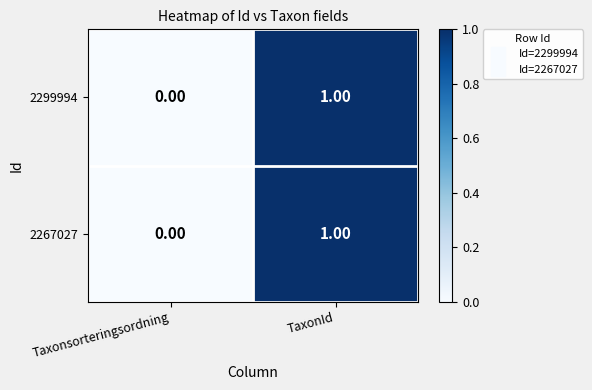

Which label corresponds to the largest value in the chart?

TaxonId